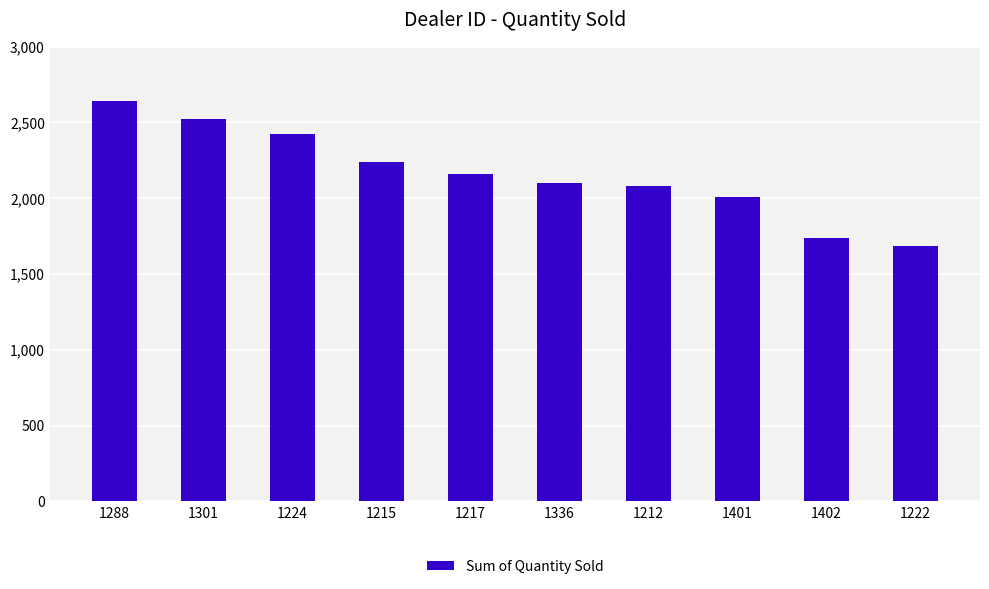

The value at 1301 is 3653. True or false?

False